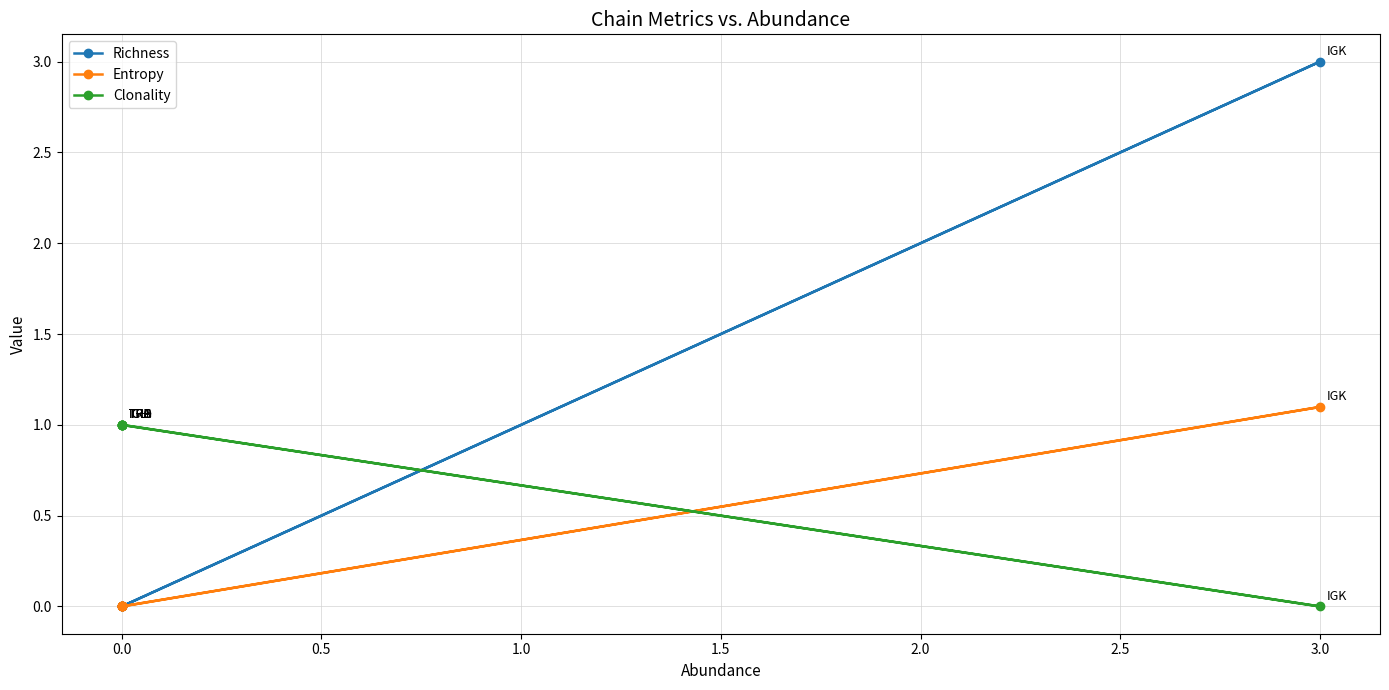

What is the value of the Entropy point at the 2nd from the left?

1.1